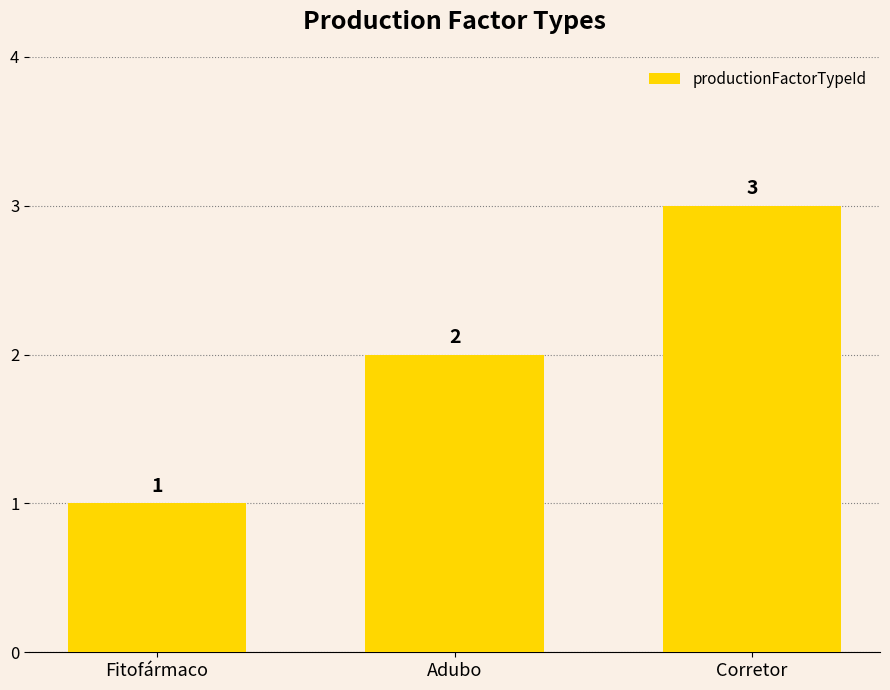

Count the values in the range 1 to 3.

3